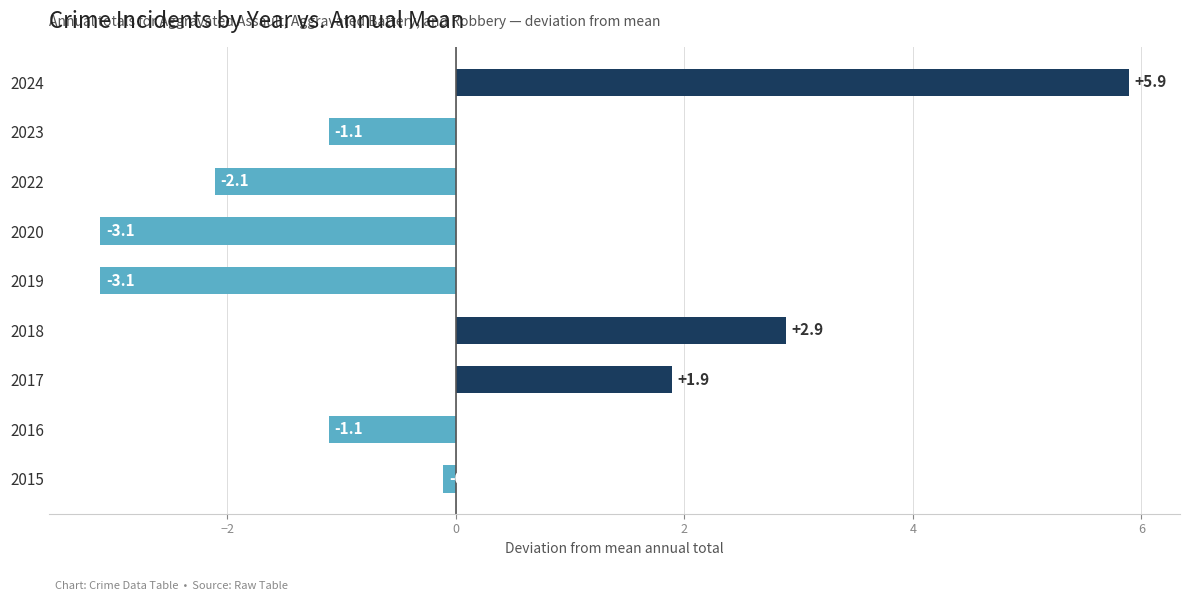

The value at 2022 is -2.1. True or false?

True